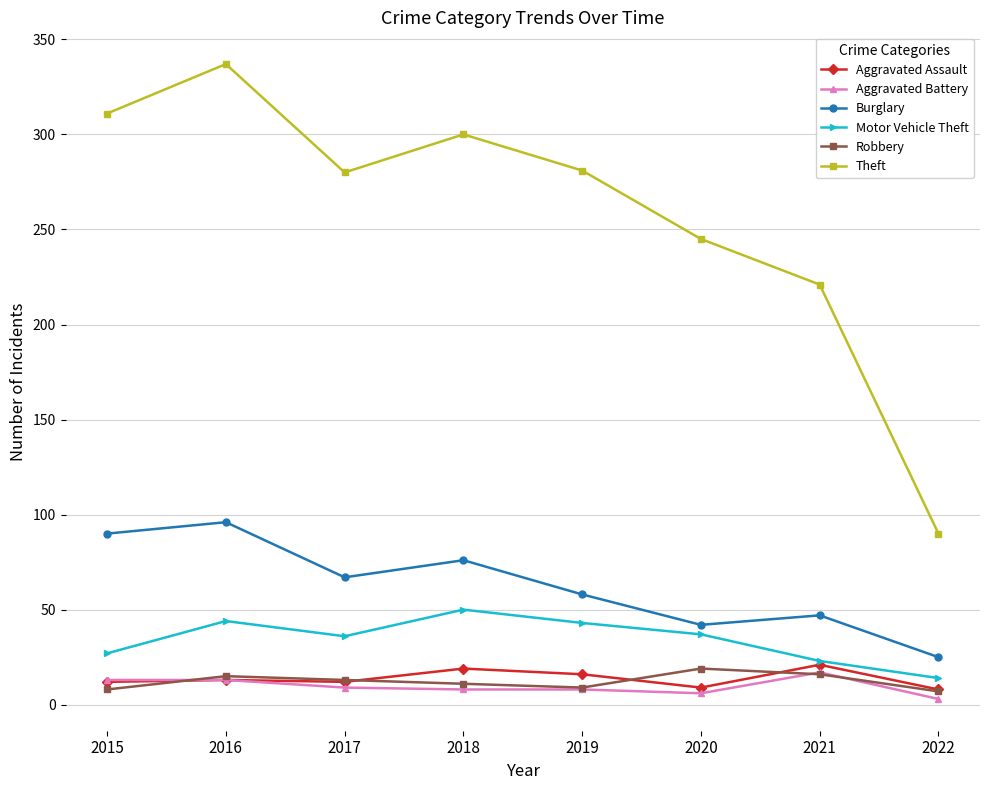

Where is the first local maximum for Theft?

2016